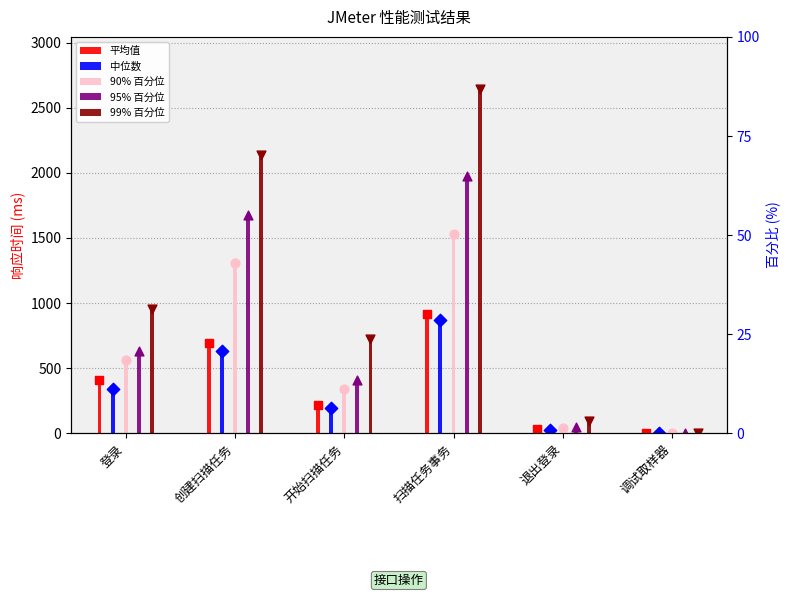

Which series contains the lowest Y value?

平均值